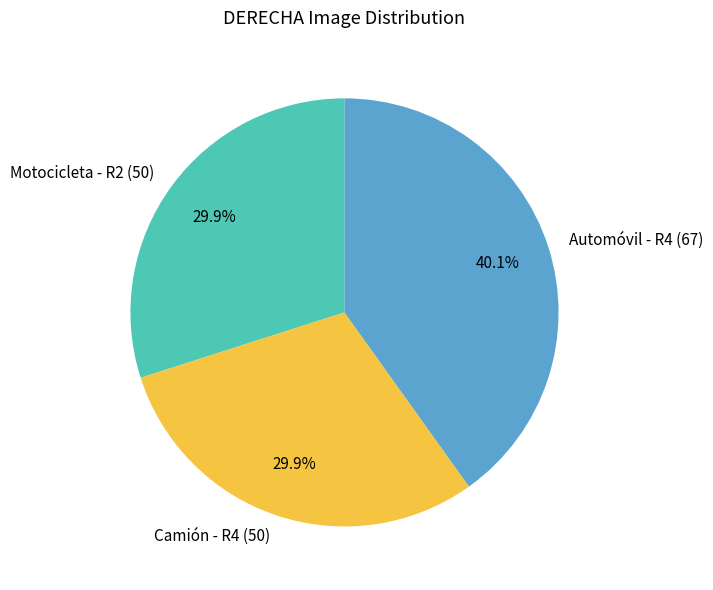

Combined, do Camión - R4 and Automóvil - R4 account for over 50%?

Yes